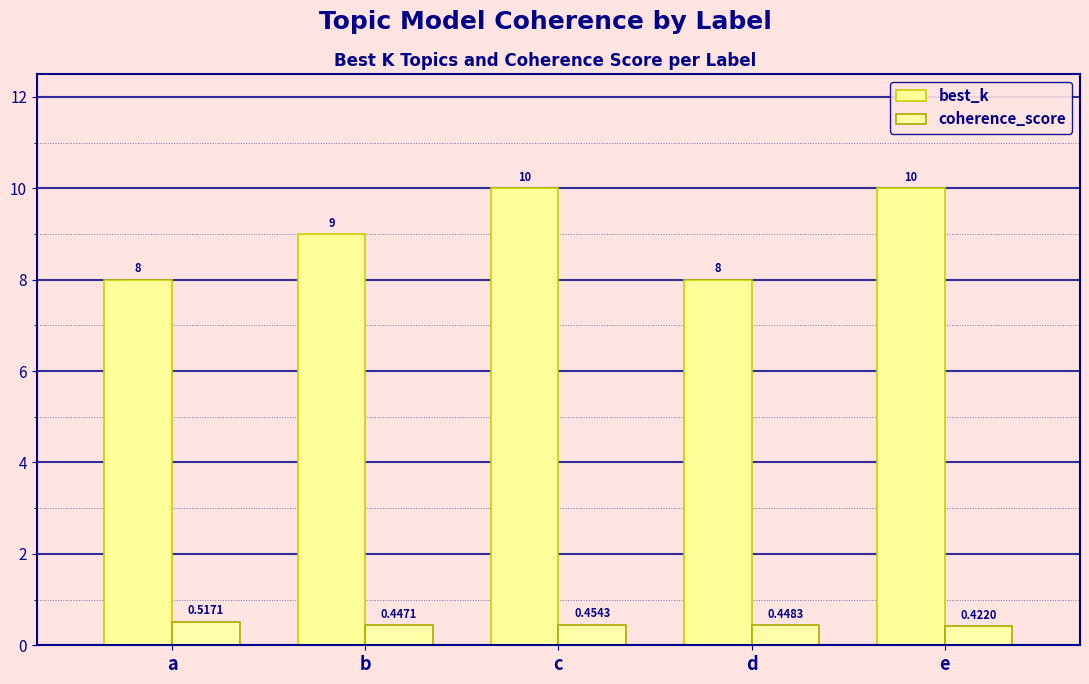

Rank the series by their maximum value, from lowest to highest.

coherence_score, best_k